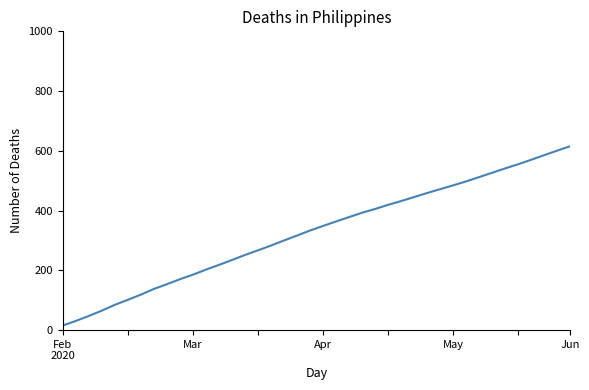

What is the difference between the maximum and minimum values?

600.3